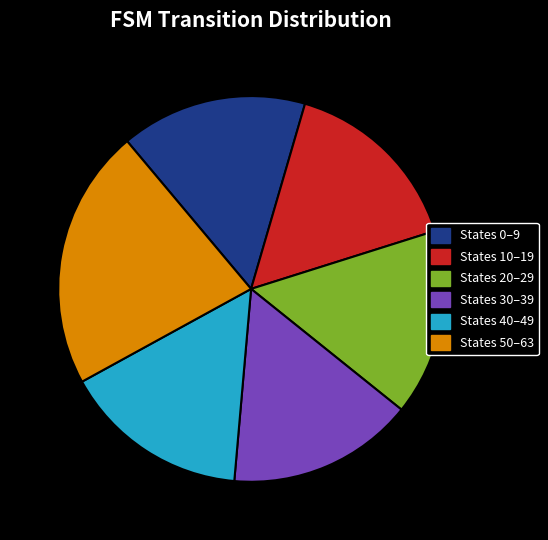

How many slices are in this pie chart?

6